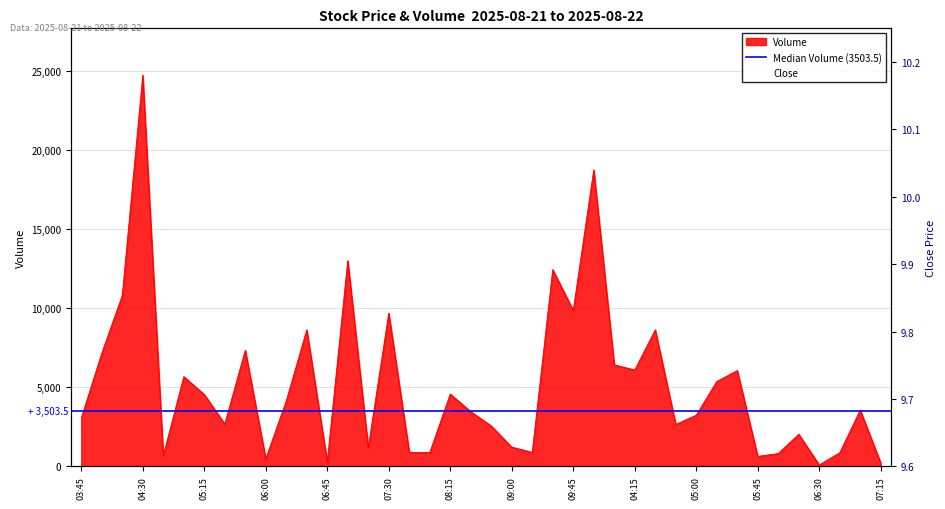

The Volume series shows 5362.0 at 2025-08-22 05:15. True or false?

True